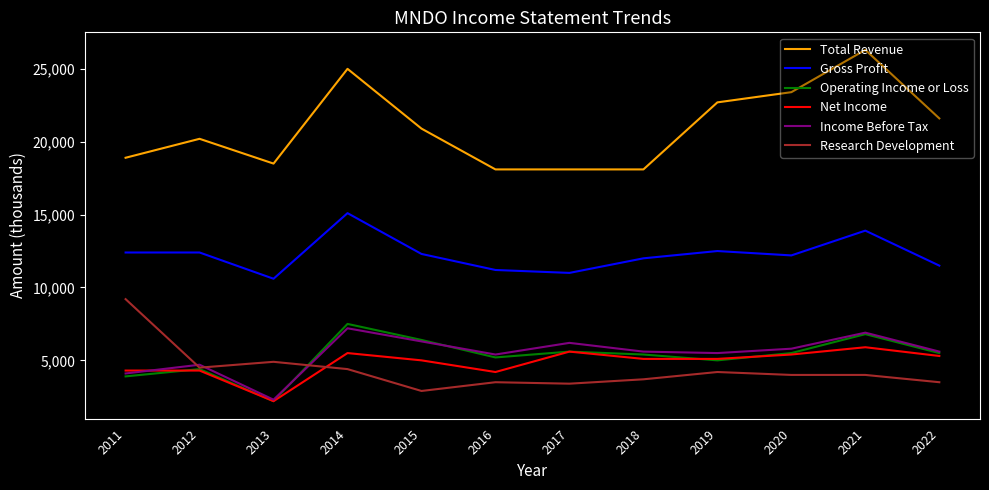

Which label corresponds to the smallest value in the chart?

2013